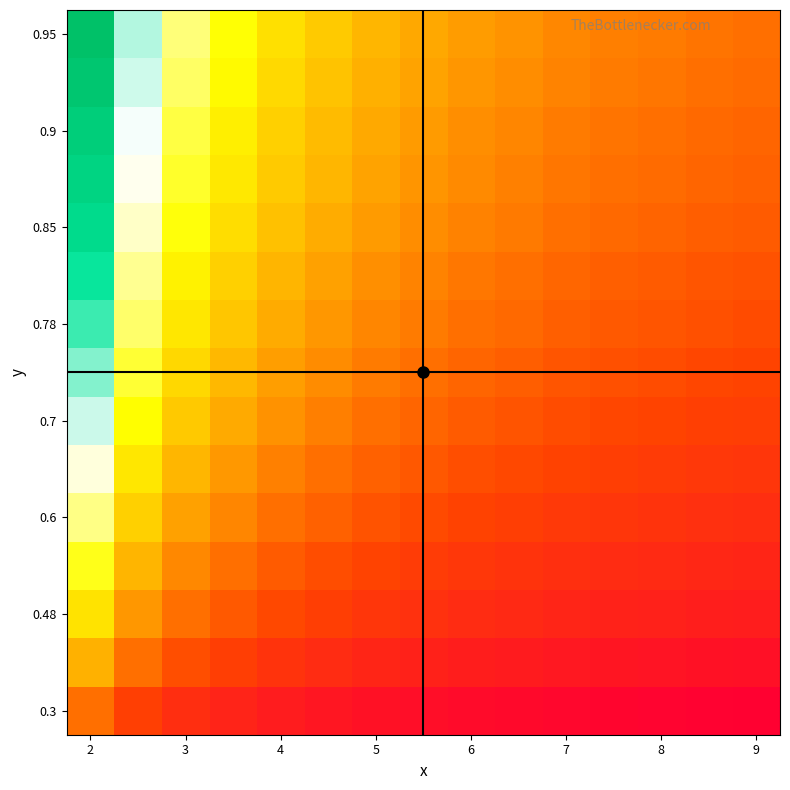

At which category is the sum across all series the highest?

2